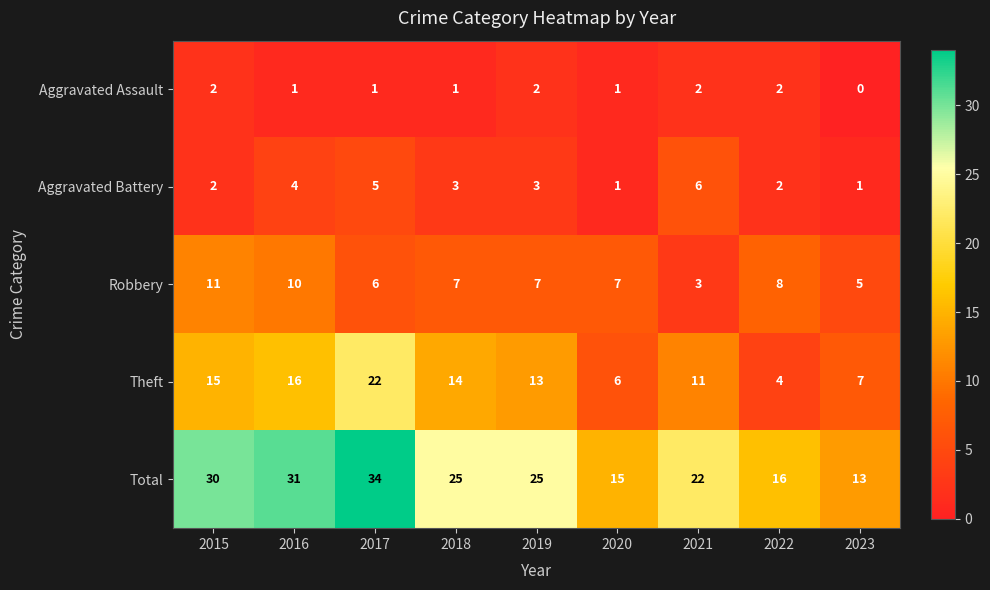

Which series has the widest spread of values?

Total